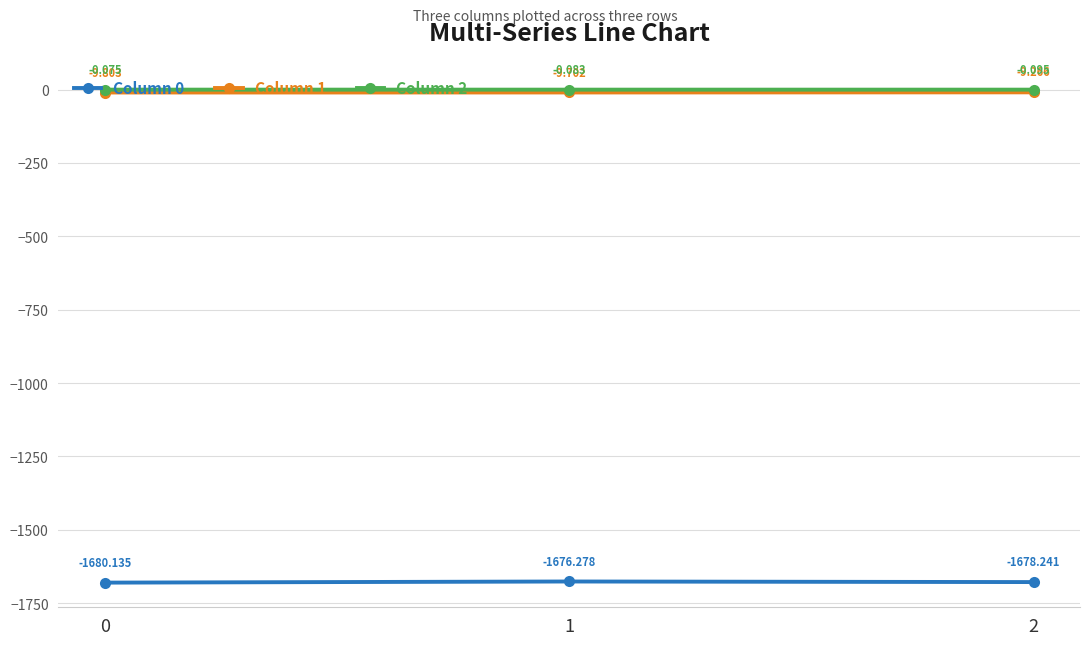

Which series changed the most between 1 and 2?

Column 0